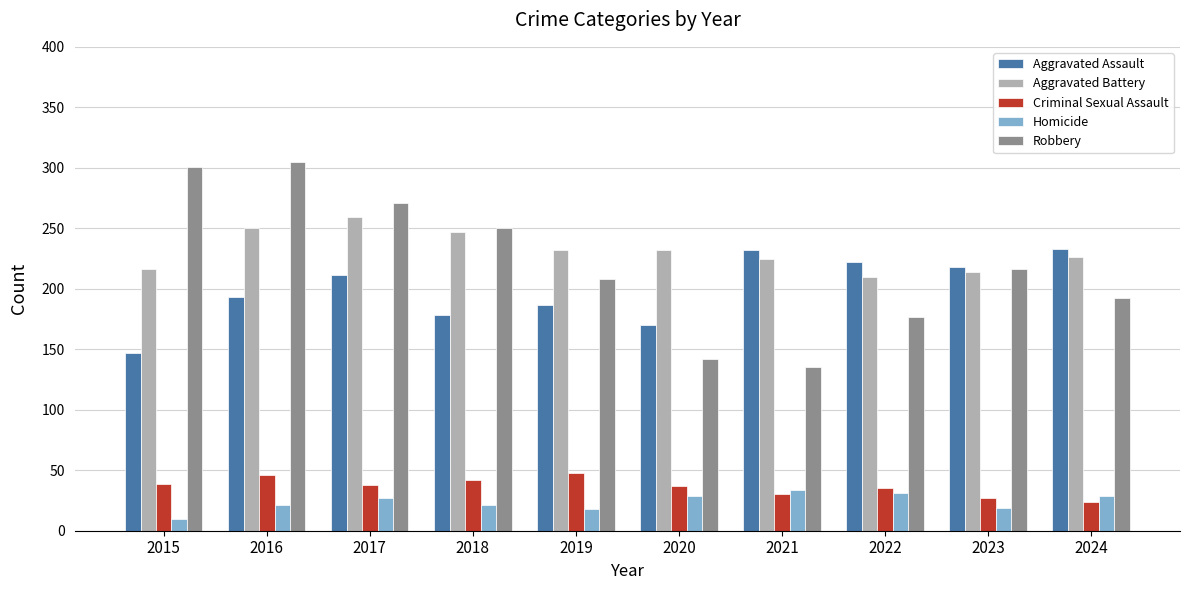

Is the value of Criminal Sexual Assault at 2023 greater than the value of Robbery at 2016?

No